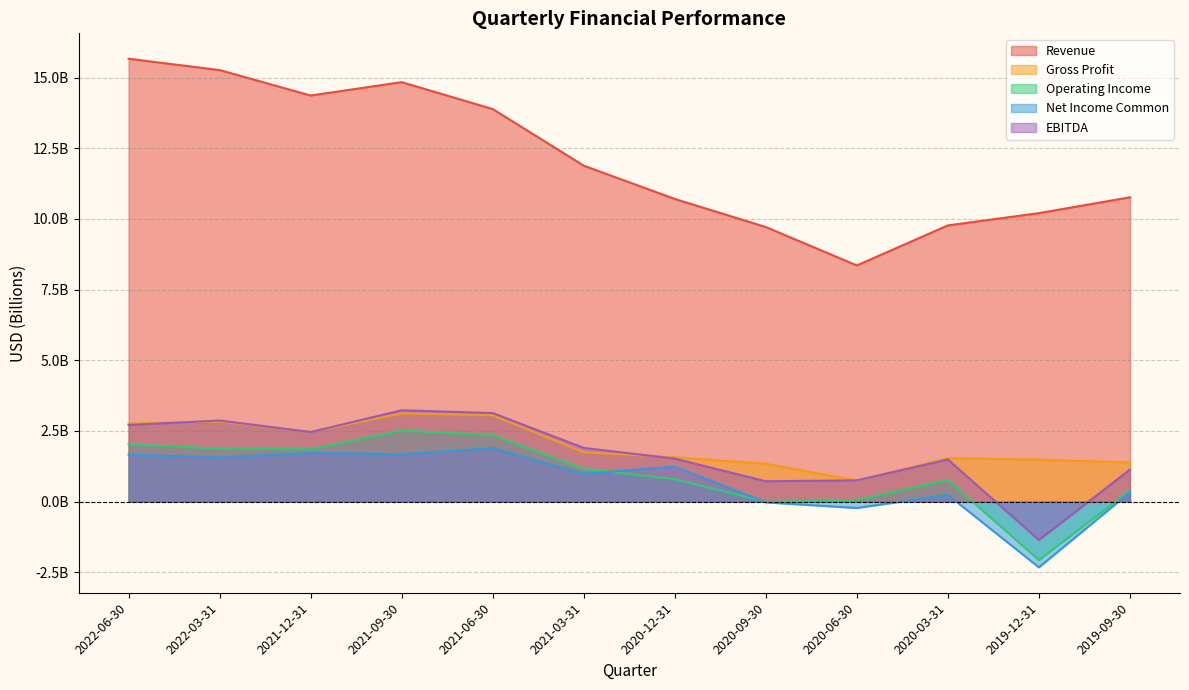

At which category does Revenue reach its first local peak?

2021-09-30